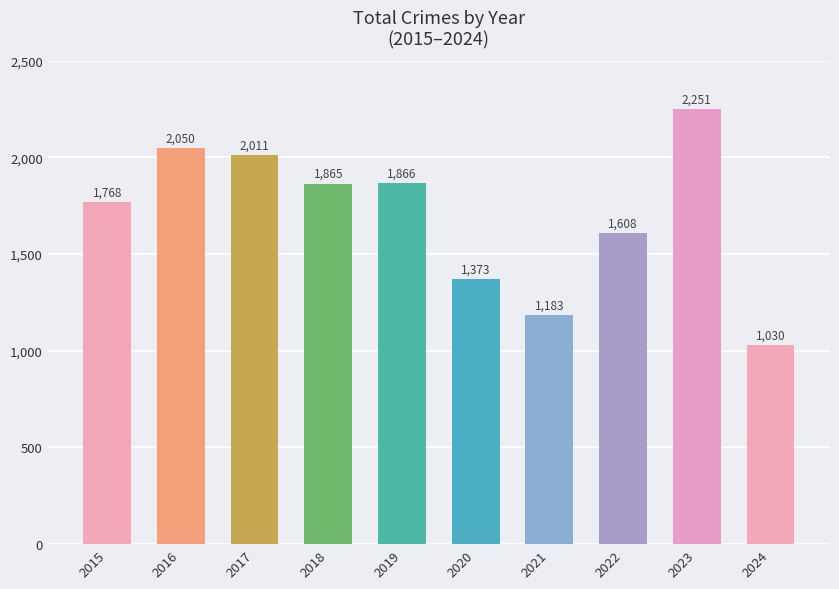

What is the greatest value displayed?

2251